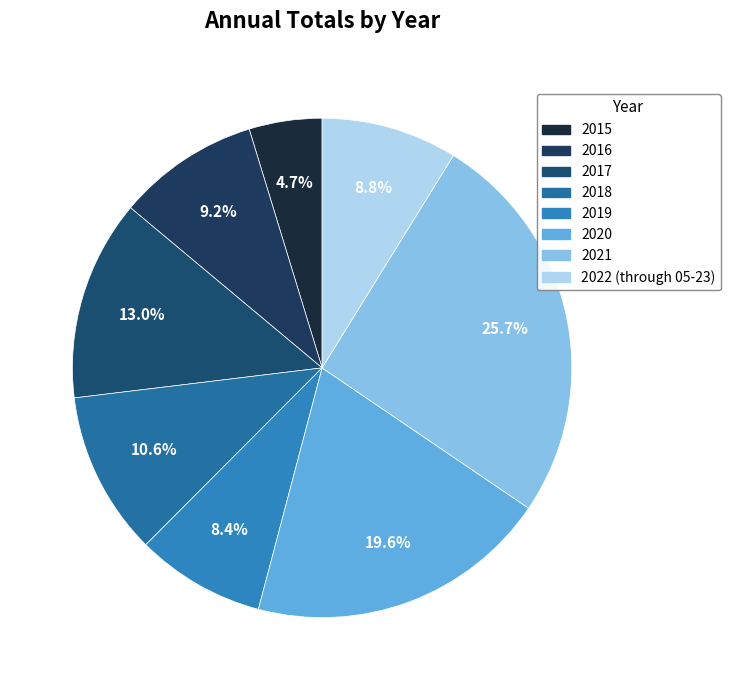

Approximately how many times larger is the value at 2020 compared to 2019?

2.3